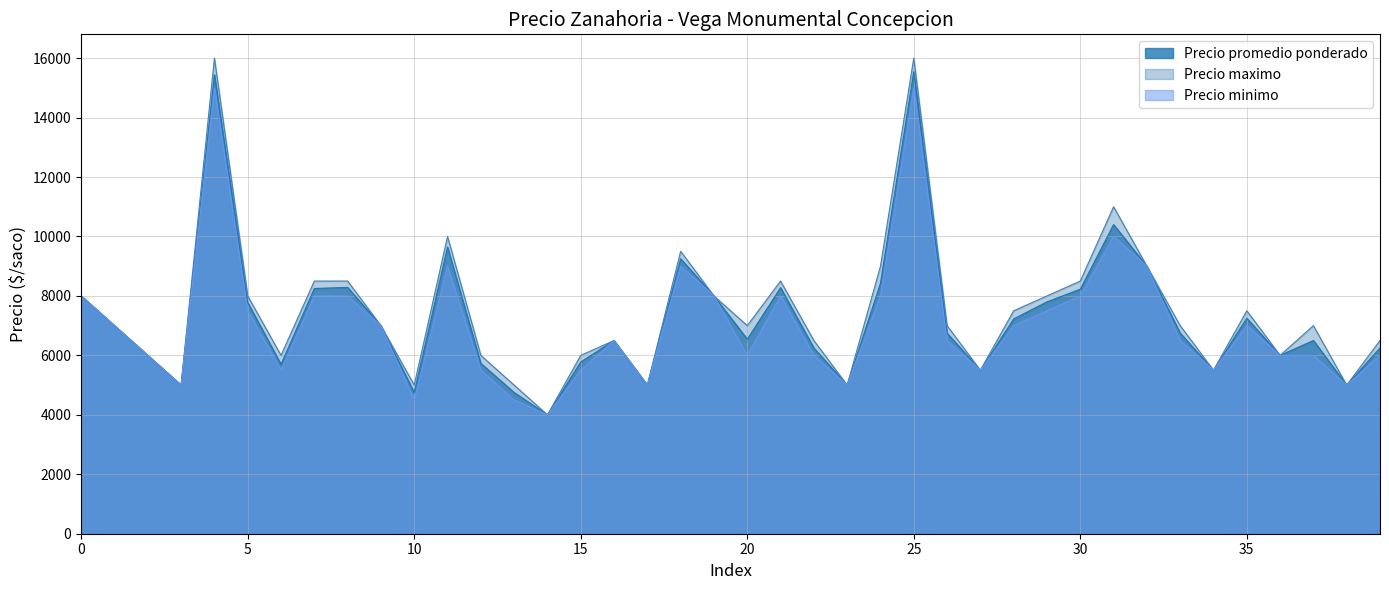

What is the highest value of the Precio promedio ponderado series?

15545